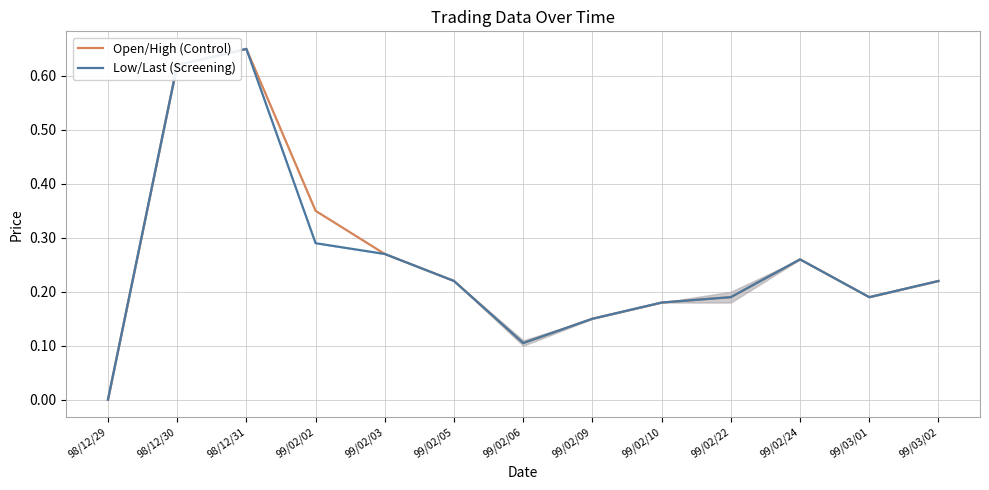

Does the chart have visible grid lines?

Yes